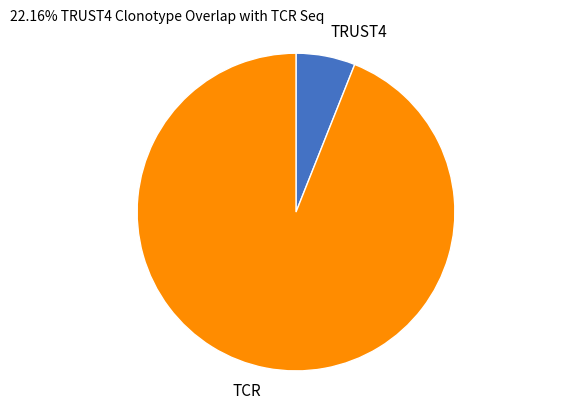

The TCR slice represents 94% of the pie. True or false?

True